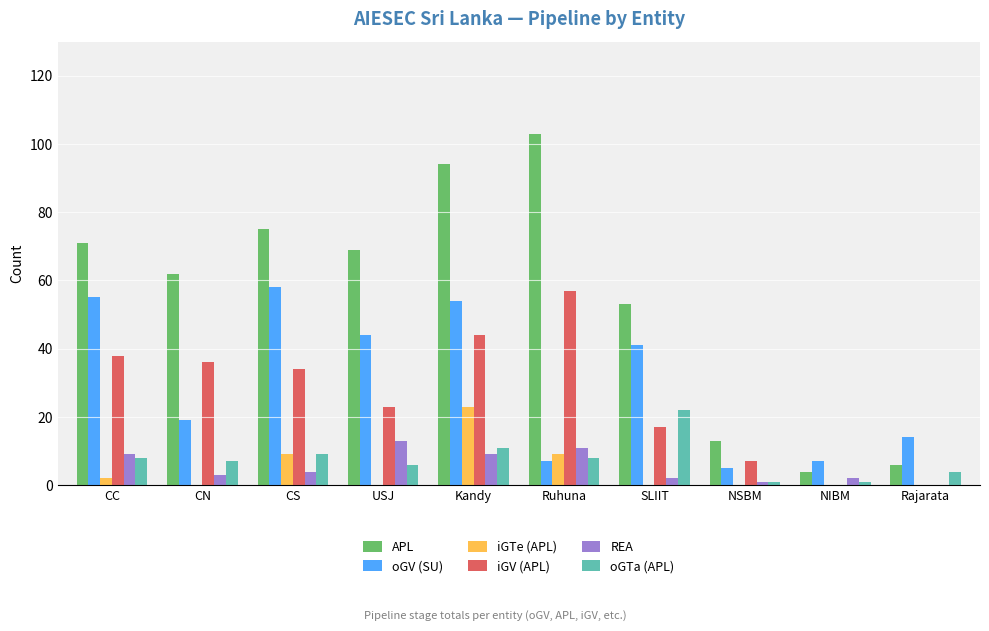

Reading left to right, what are all the values shown in this chart?

APL: 71	62	75	69	94	103	53	13	4	6
oGV (SU): 55	19	58	44	54	7	41	5	7	14
iGTe (APL): 2	0	9	0	23	9	0	0	0	0
iGV (APL): 38	36	34	23	44	57	17	7	0	0
REA: 9	3	4	13	9	11	2	1	2	0
oGTa (APL): 8	7	9	6	11	8	22	1	1	4